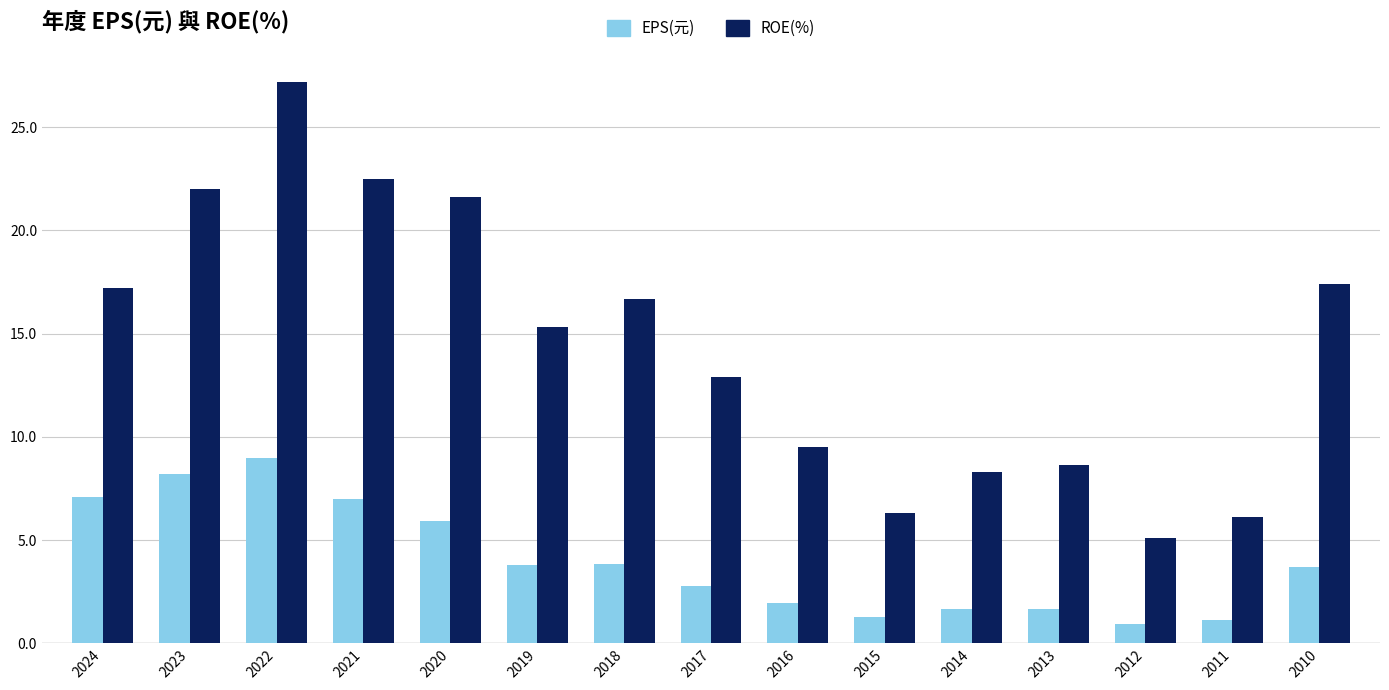

What are all the series names shown in the legend?

EPS(元), ROE(%)